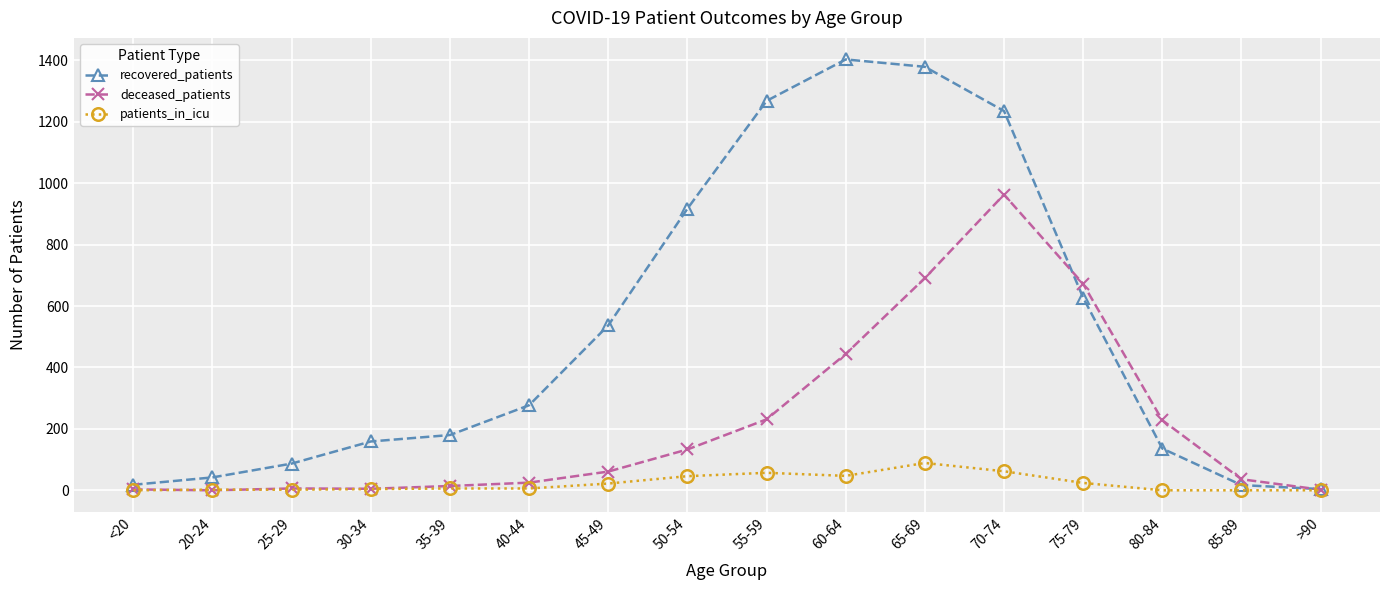

At which category is the sum across all series the highest?

70-74